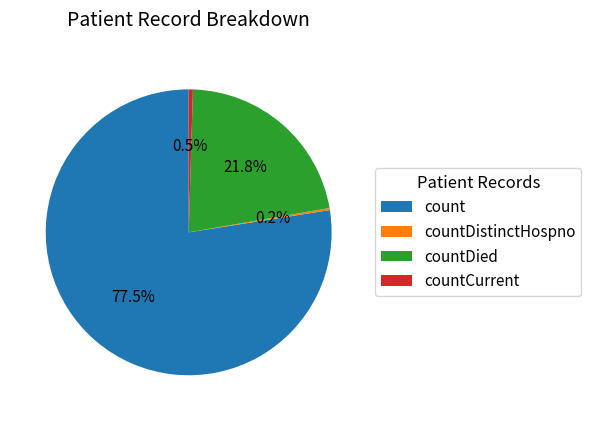

To the nearest percent, what is the difference between the largest and smallest slice percentages?

77%